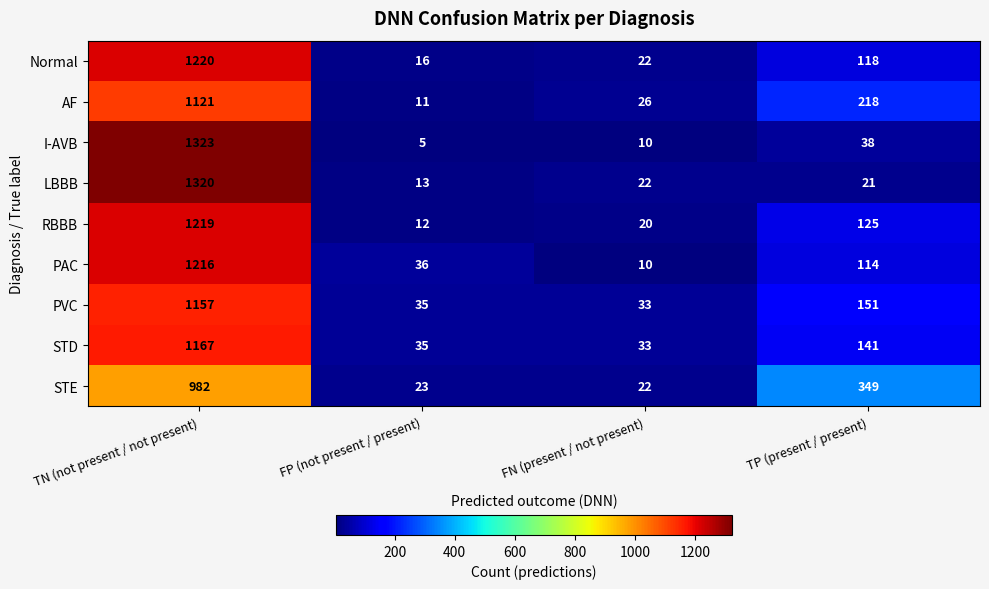

Which category has the lowest value in the Normal series?

FP (not present / present)